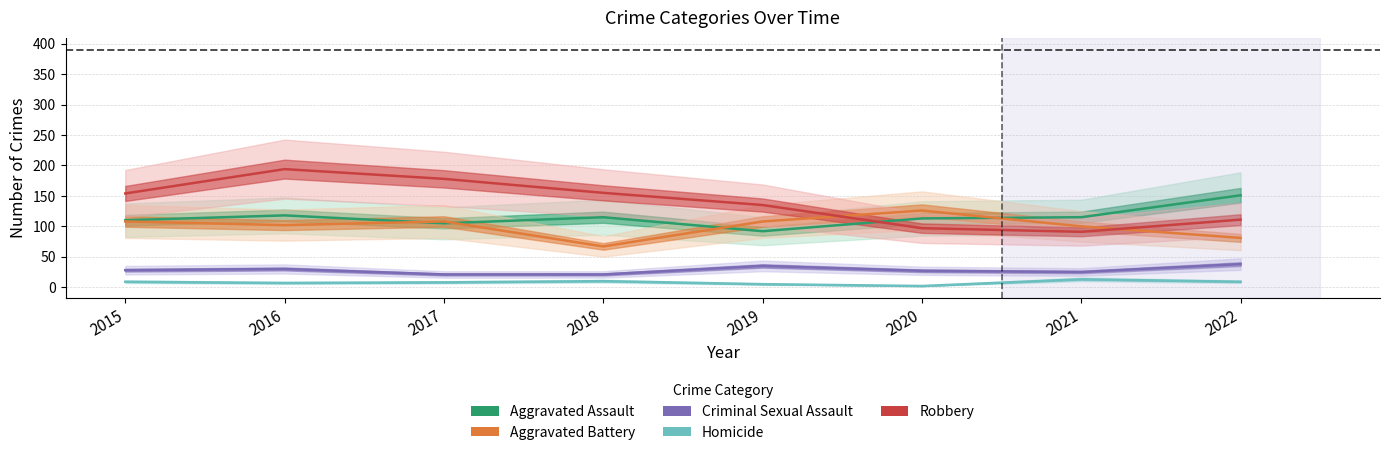

What value does the Aggravated Battery series have at 2022, to the nearest 10?

80